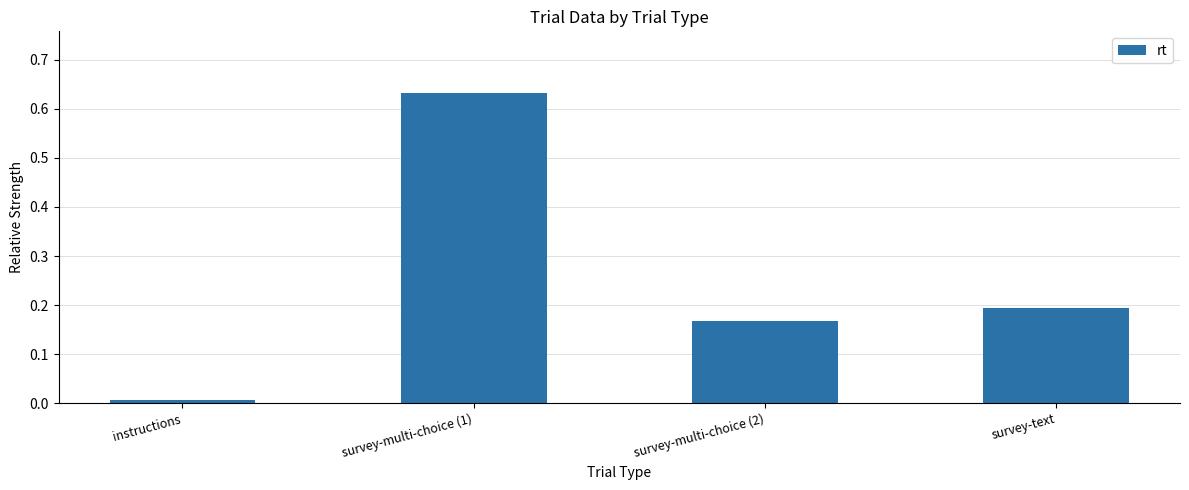

At which category does the chart reach its peak across all series?

survey-multi-choice (1)